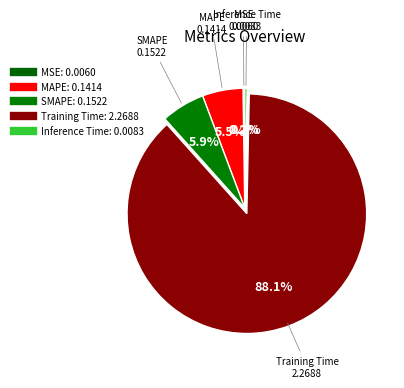

Which category has the smallest portion of the pie?

MSE